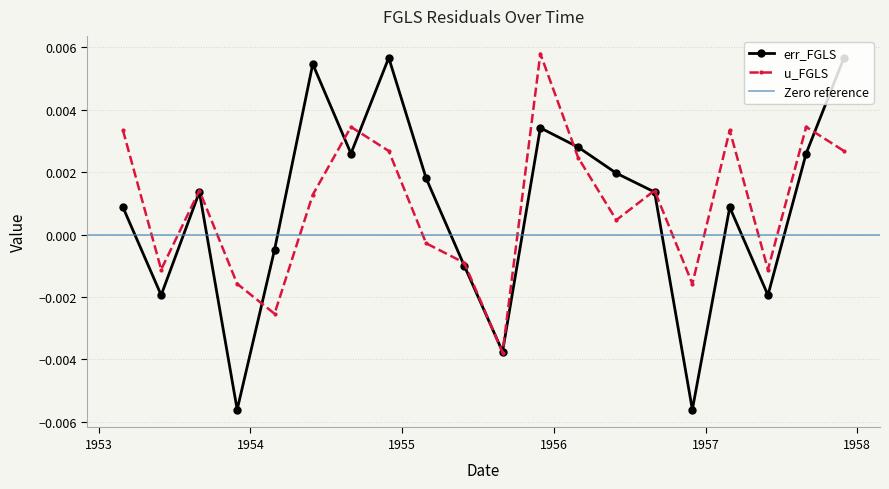

Which series has the widest spread of values?

err_FGLS